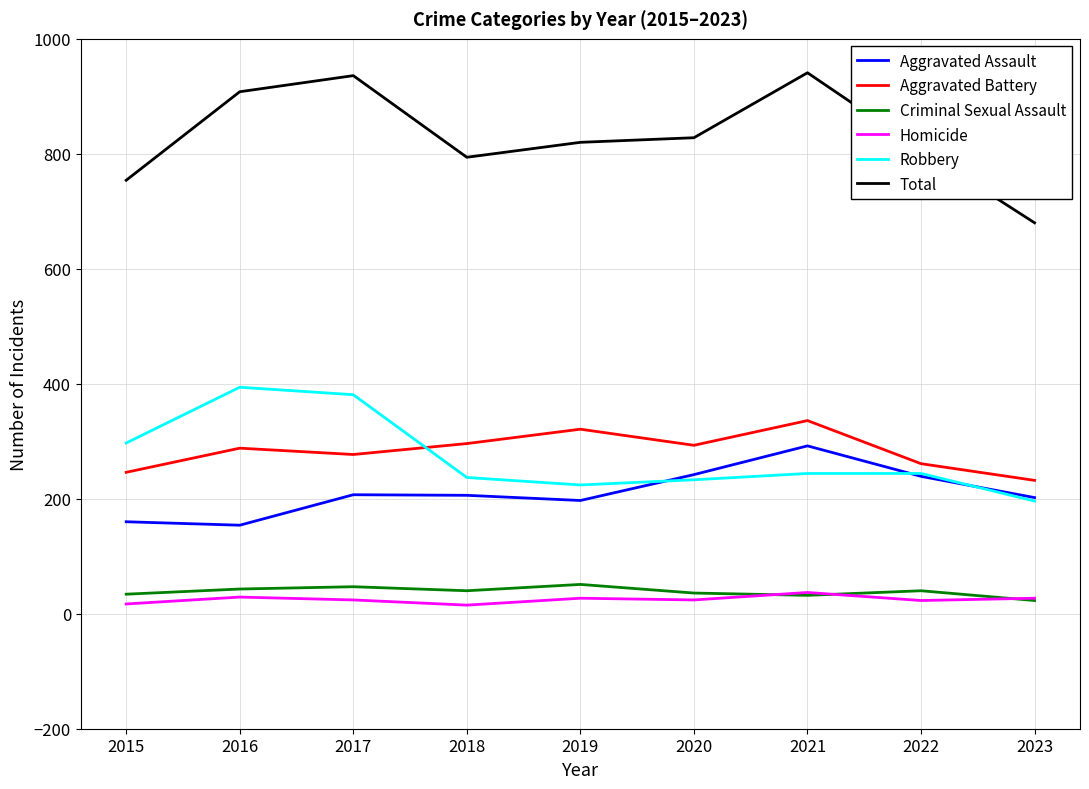

True or false: Criminal Sexual Assault and Aggravated Battery cross at least once.

False